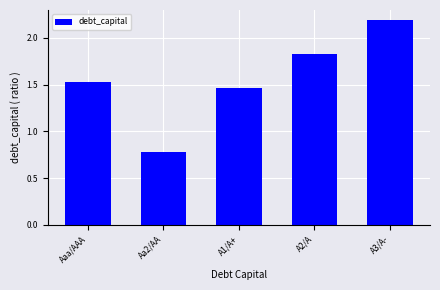

What is the label of the 4th bar from the left?

A2/A